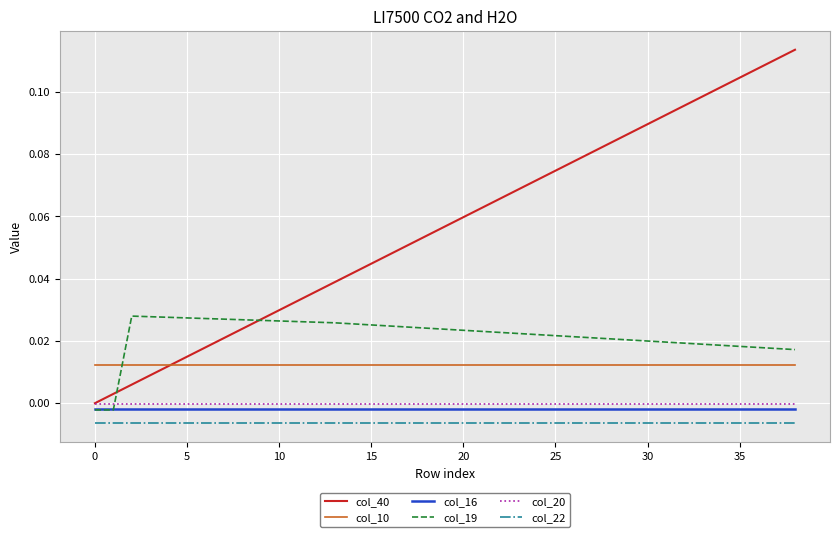

After their last crossing, which series has the higher values: col_19 or col_16?

col_19